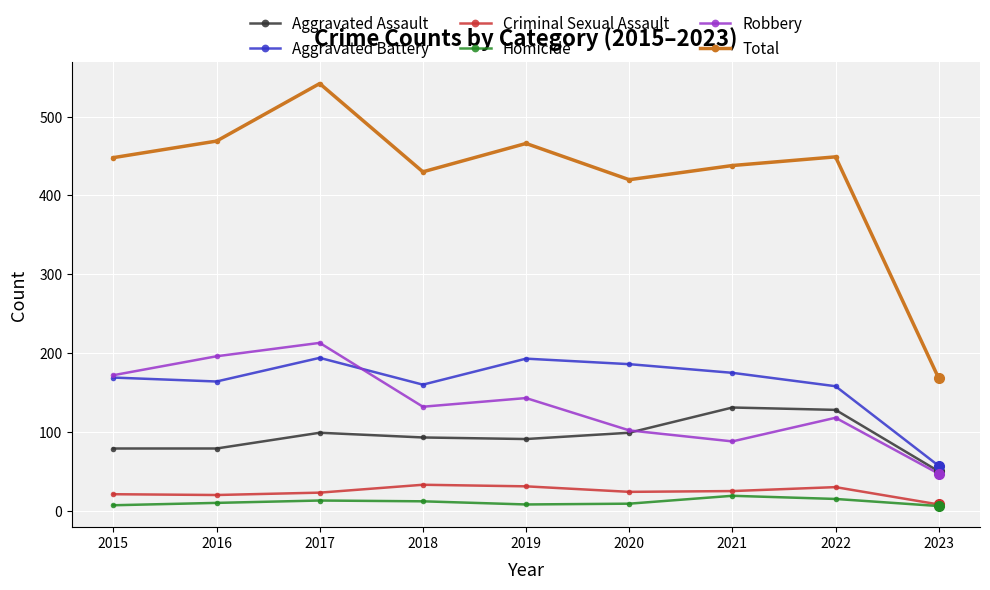

At how many categories does at least one series exceed 304?

8